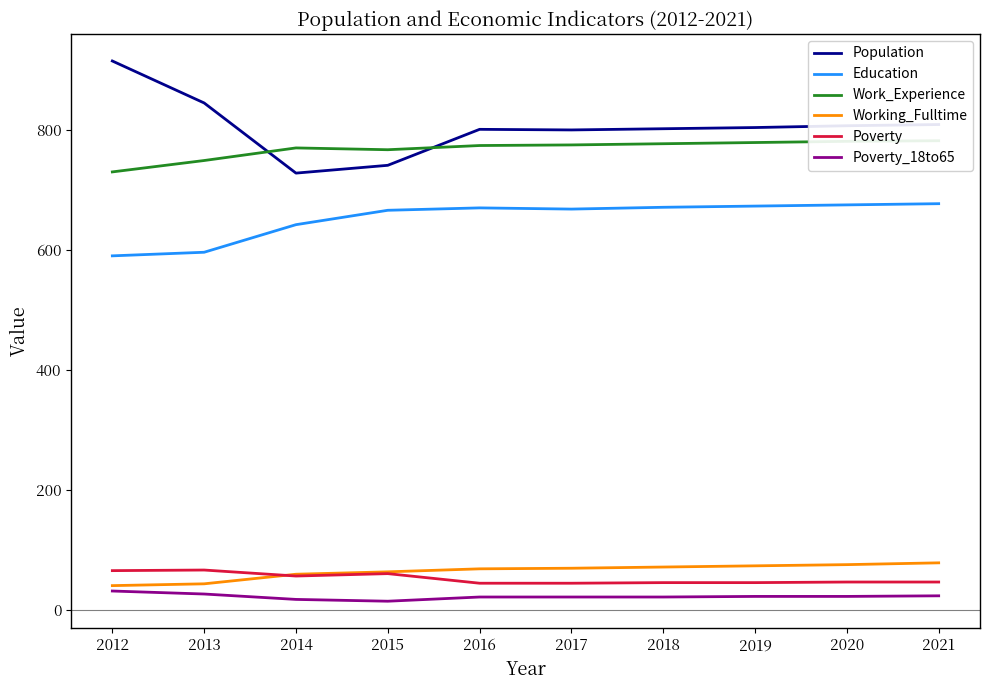

True or false: Work_Experience has a value of 186 at 2016.

False